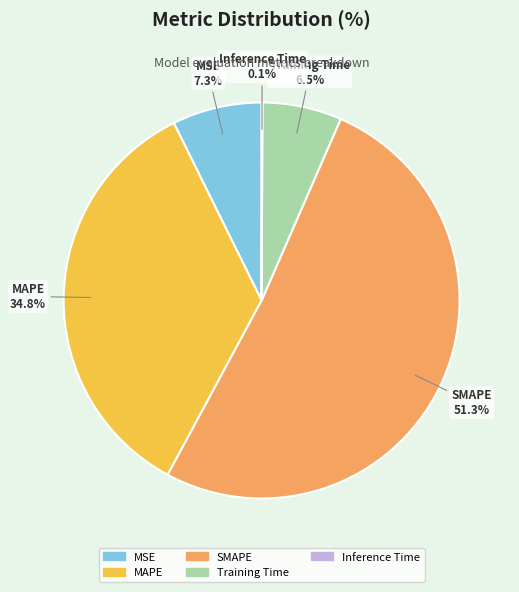

To the nearest percent, what is the average slice percentage?

20%